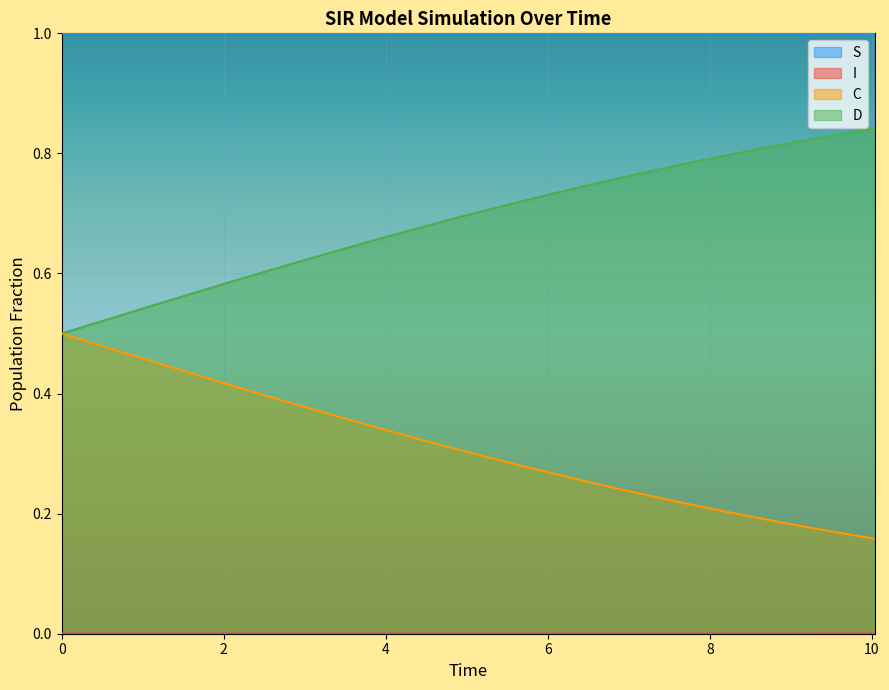

What is the difference between the maximum and minimum values in the C series?

0.3